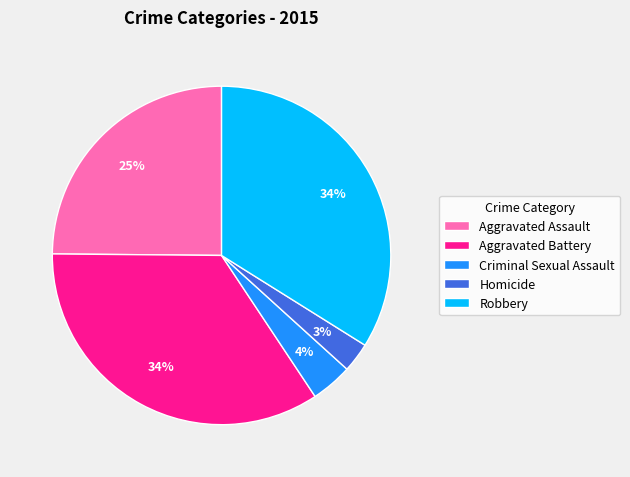

How many segments does this pie chart have?

5